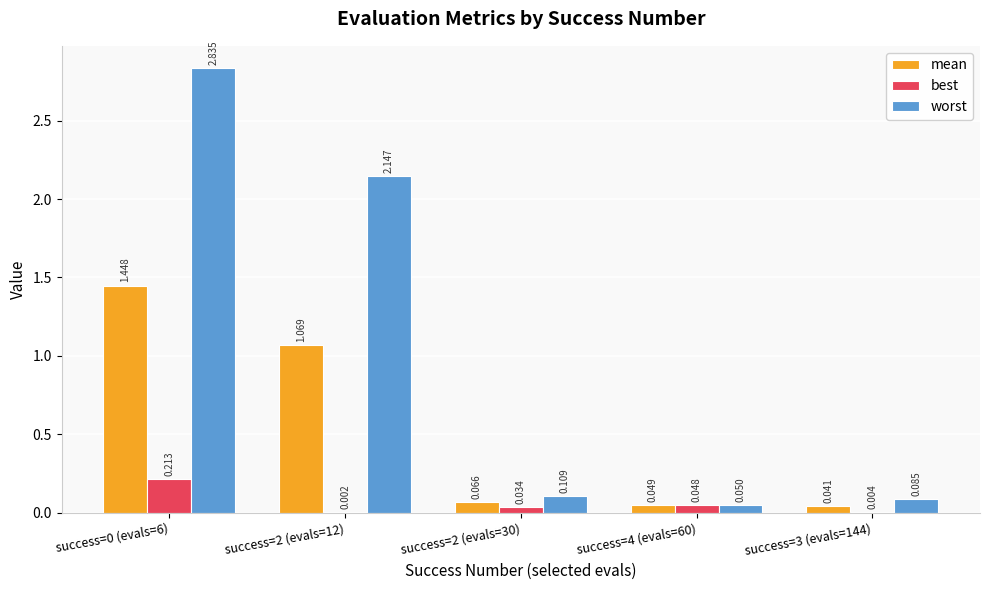

Is the value of worst at success=2 (evals=12) greater than the value of best at success=0 (evals=6)?

Yes